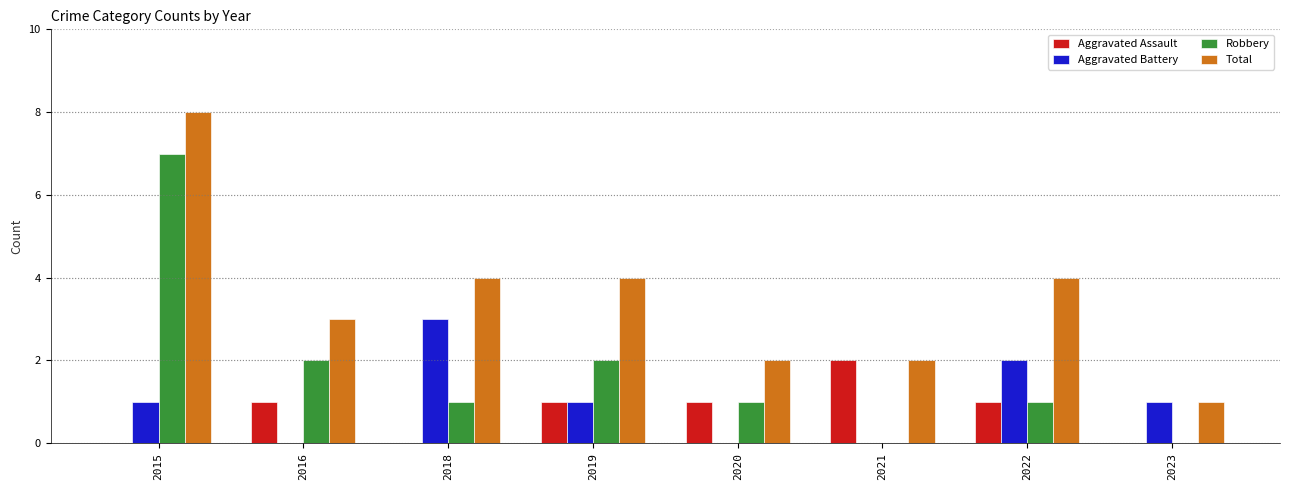

Reading left to right, what are all the values shown in this chart?

Aggravated Assault: 0	1	0	1	1	2	1	0
Aggravated Battery: 1	0	3	1	0	0	2	1
Robbery: 7	2	1	2	1	0	1	0
Total: 8	3	4	4	2	2	4	1